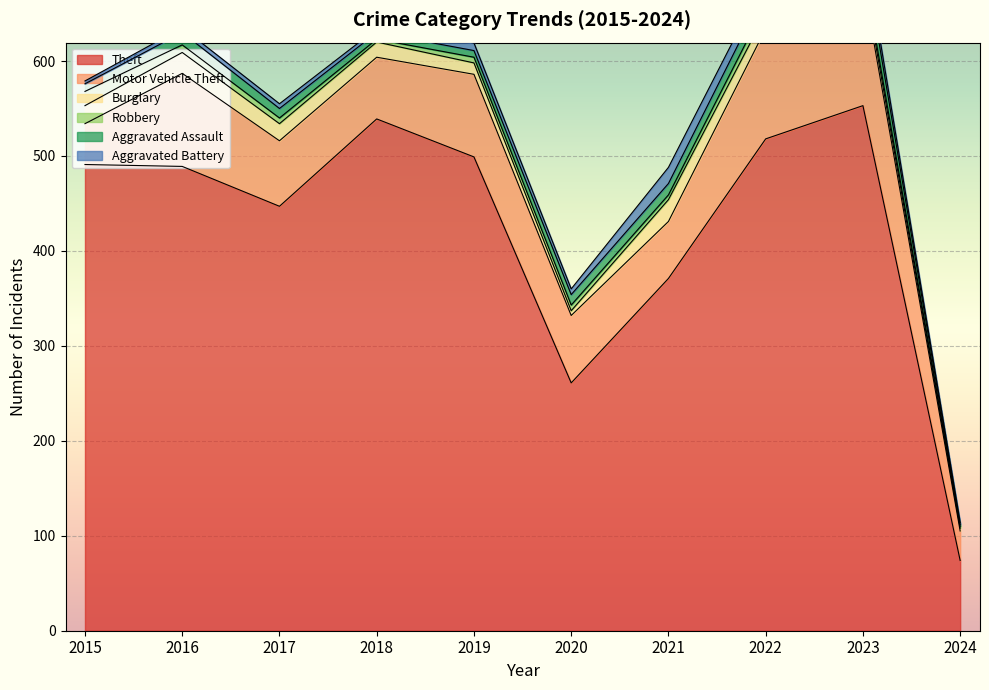

What is the total value across all series at 2023?

731